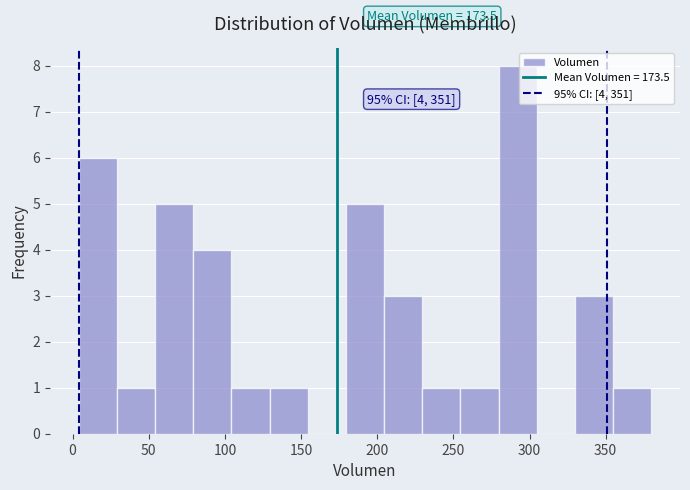

Over which range of the x-axis is the bar tallest?

280 to 305